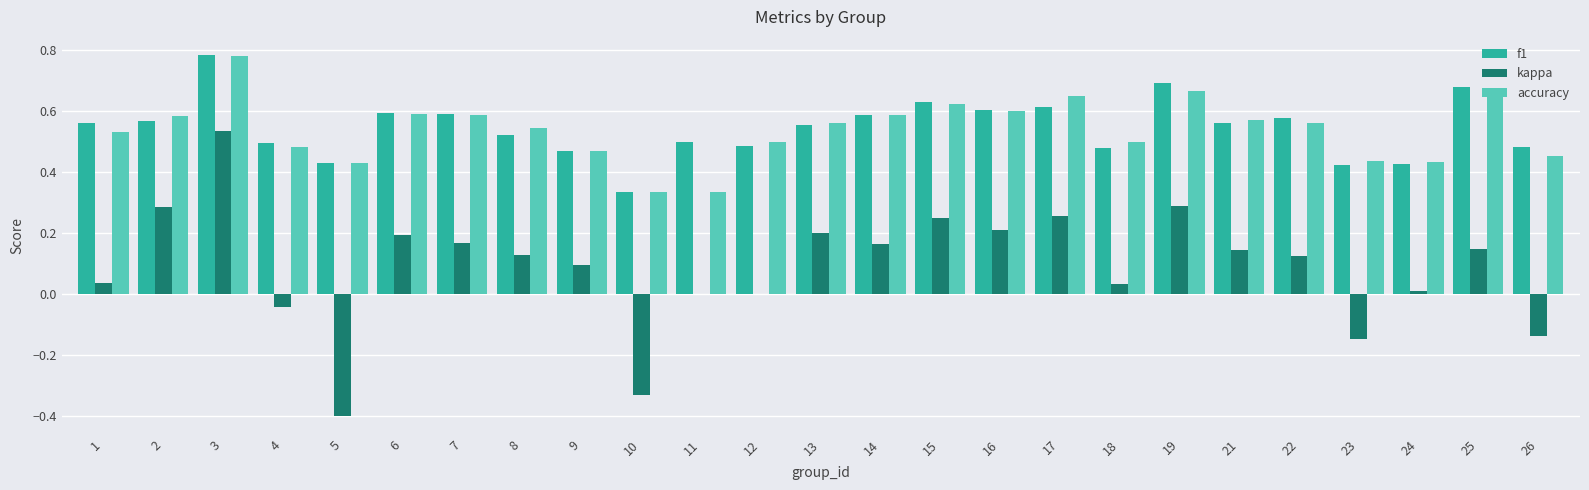

The accuracy series shows 0.6 at 2. True or false?

True